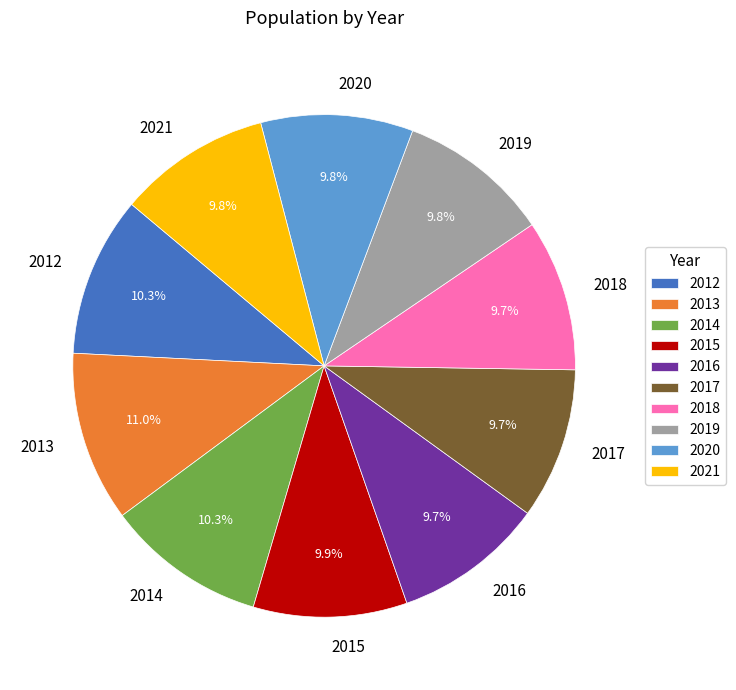

How many segments does this pie chart have?

10